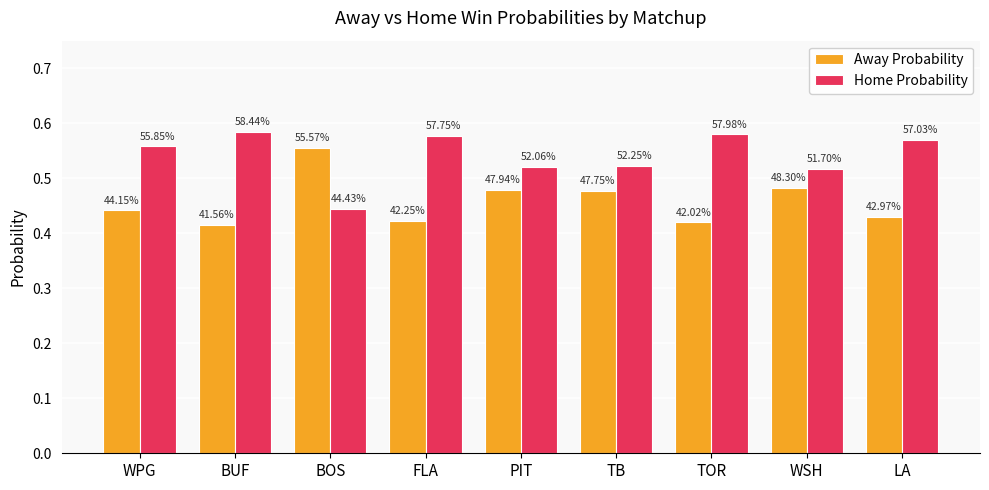

How many bars are there in each group?

2